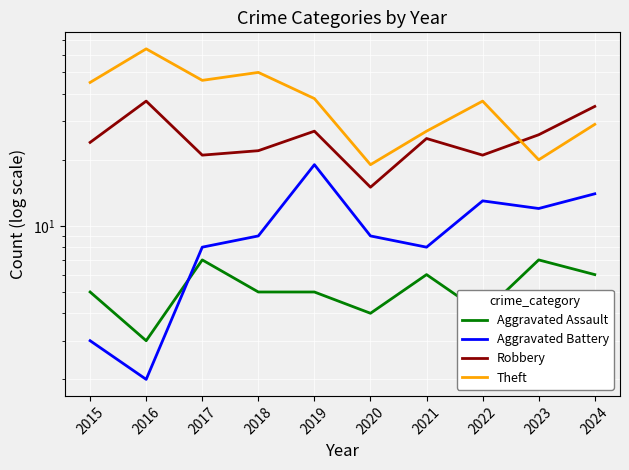

Rank the categories by Aggravated Battery value from lowest to highest.

2016, 2015, 2017, 2021, 2018, 2020, 2023, 2022, 2024, 2019